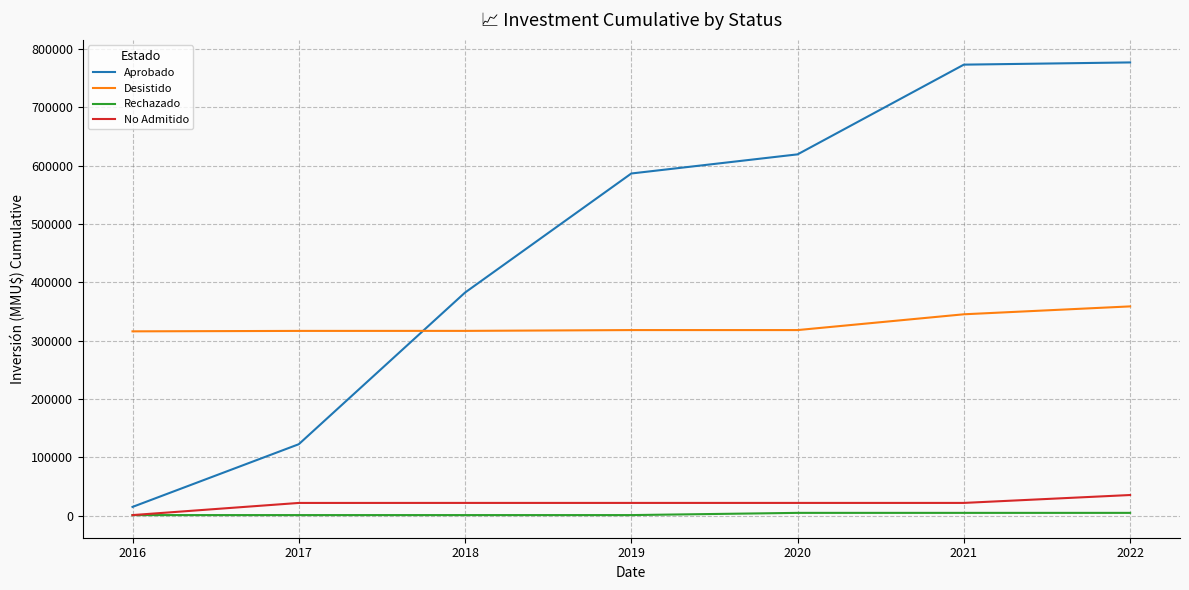

Does the chart display data point markers on the line(s)?

No